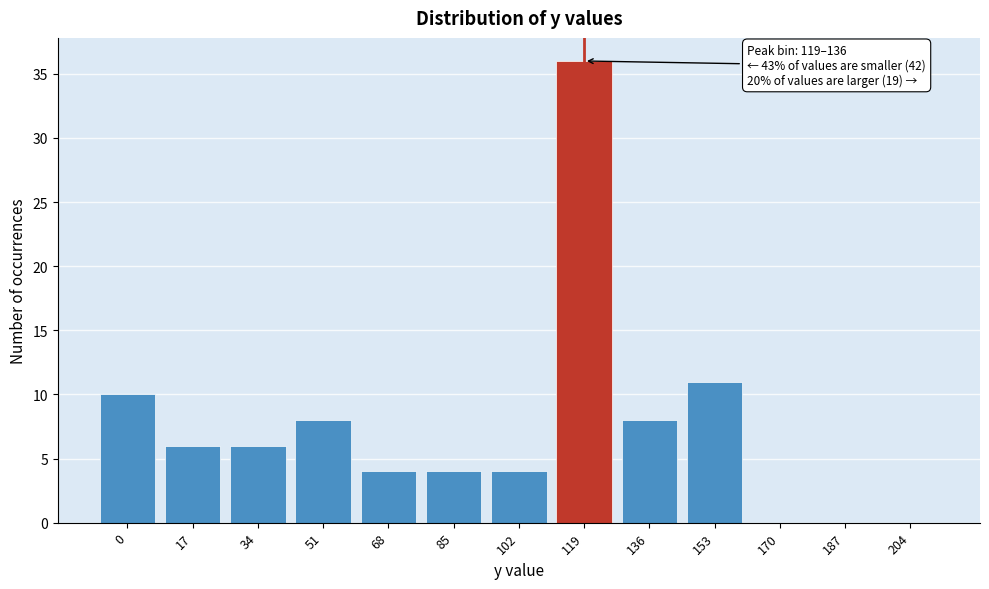

Reading right to left, what are all the values shown in this chart?

204=0	187=0	170=0	153=11	136=8	119=36	102=4	85=4	68=4	51=8	34=6	17=6	0=10